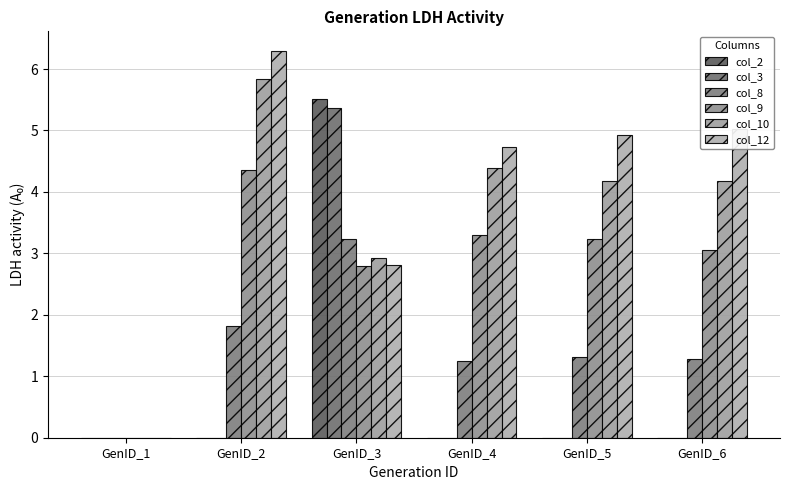

How many data points does each series have?

6